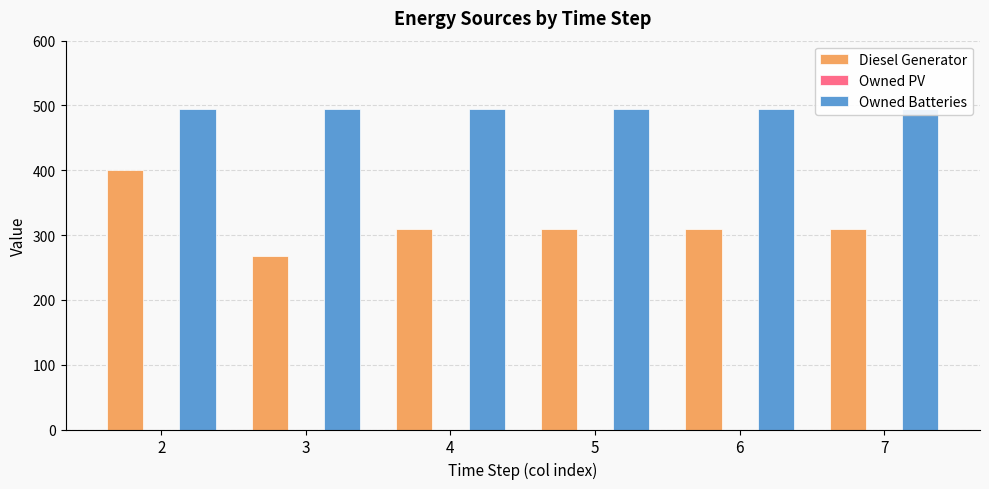

At how many categories does at least one series exceed 87?

6